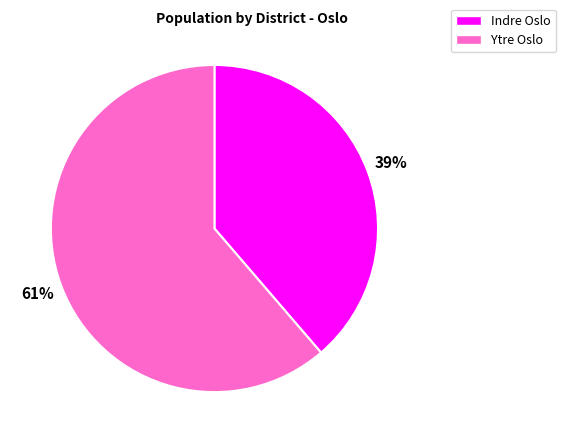

Is there any slice that represents more than half of the pie?

Yes